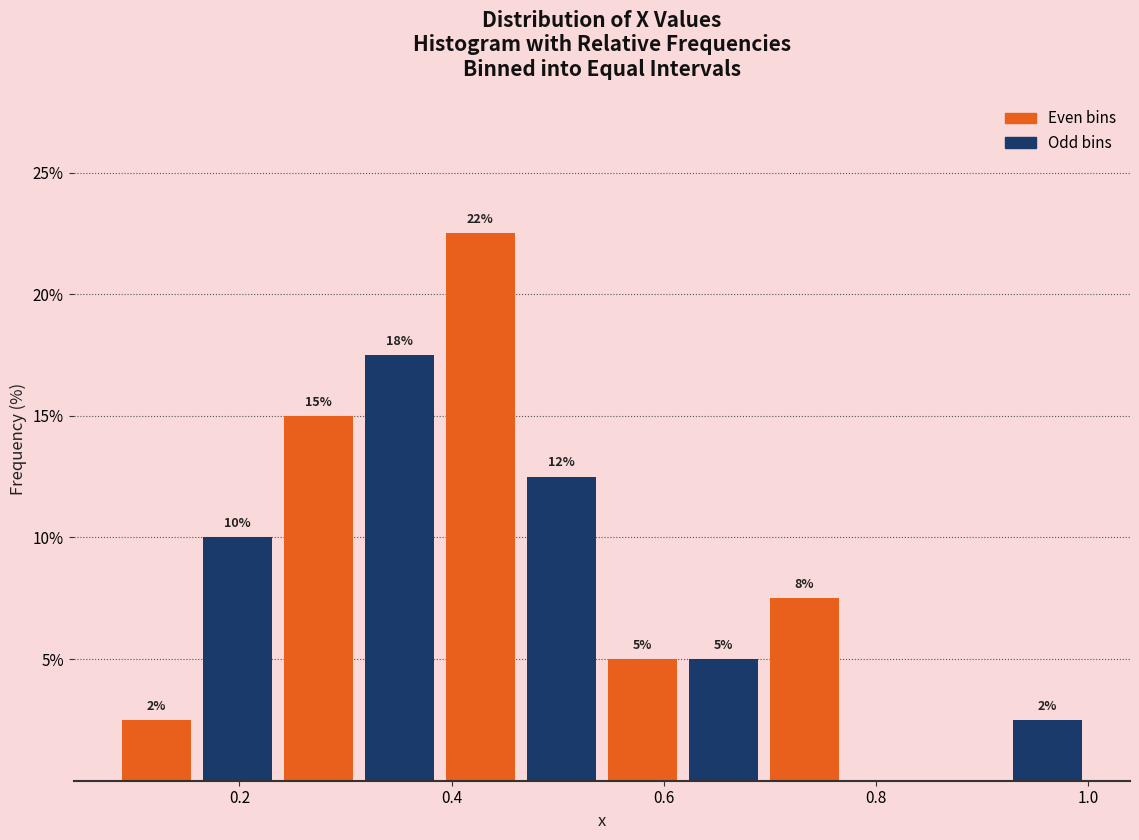

Around what value on the x-axis is the tallest bar? Give the approximate position of its centre, as read against the axis.

0.42